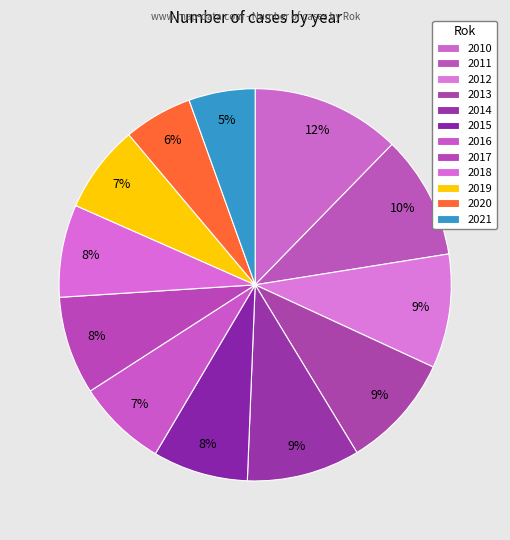

The 2019 slice represents 1% of the pie. True or false?

False